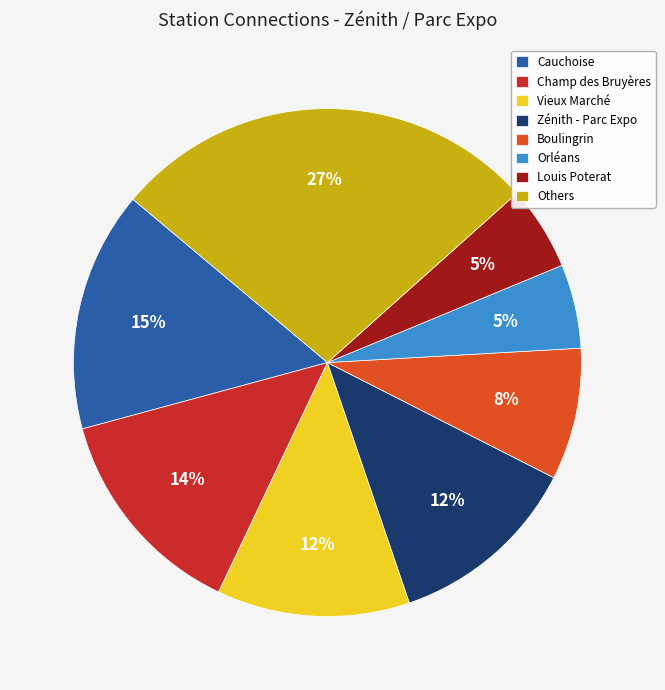

How many slices are in this pie chart?

8